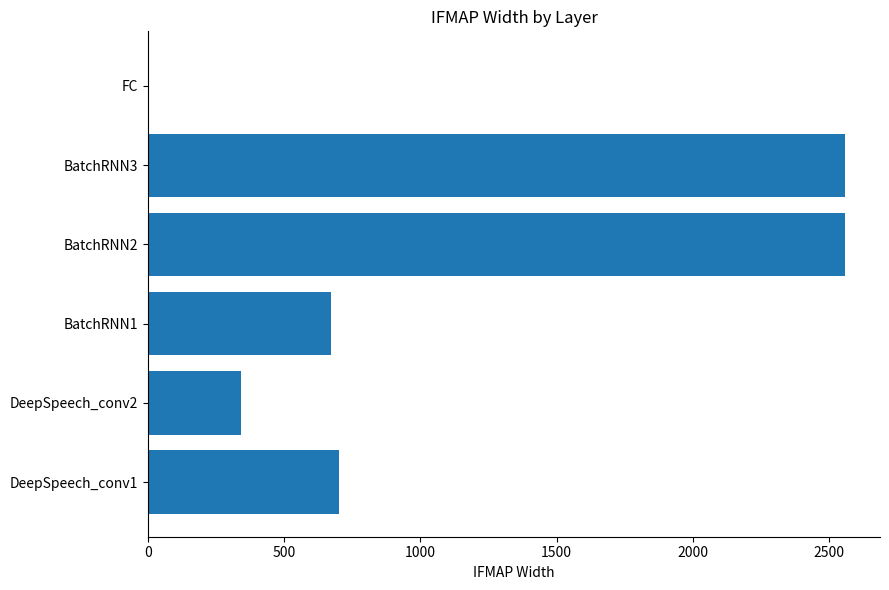

Between BatchRNN1 and DeepSpeech_conv2, which is larger?

BatchRNN1